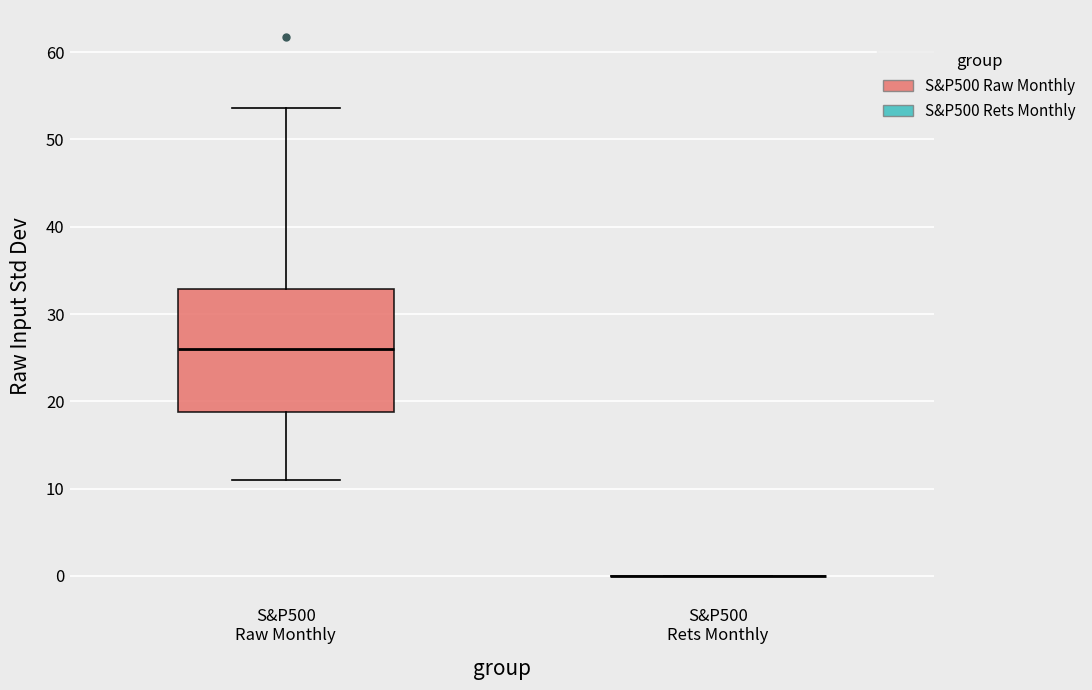

Reading left to right, read every box against the y-axis: the position of its median line, the range the box covers, and the ends of its whiskers. The values are not printed on the chart, so give them approximately, as read against the axis.

S&P500 Raw Monthly: median 26, box 19 to 33, whiskers 11 to 54
S&P500 Rets Monthly: box collapsed to a line at 0, whiskers 0 to 0